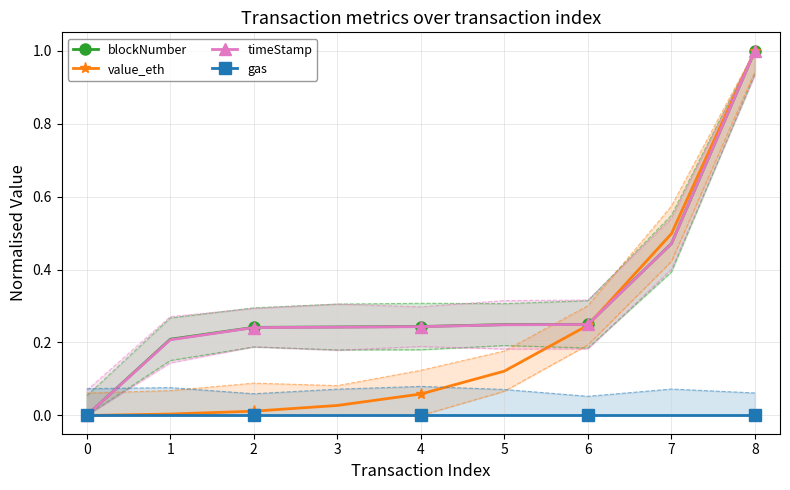

What is the sum of all value_eth values?

2.0